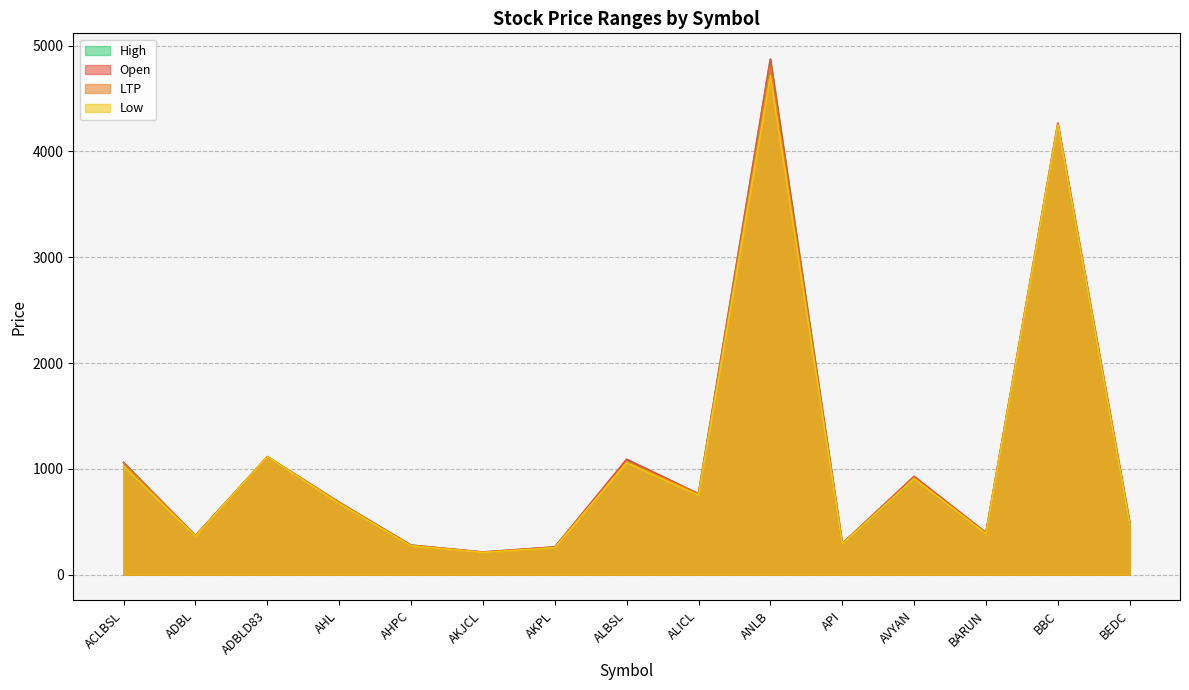

List the series in order of their peak value, lowest first.

Low, LTP, High, Open